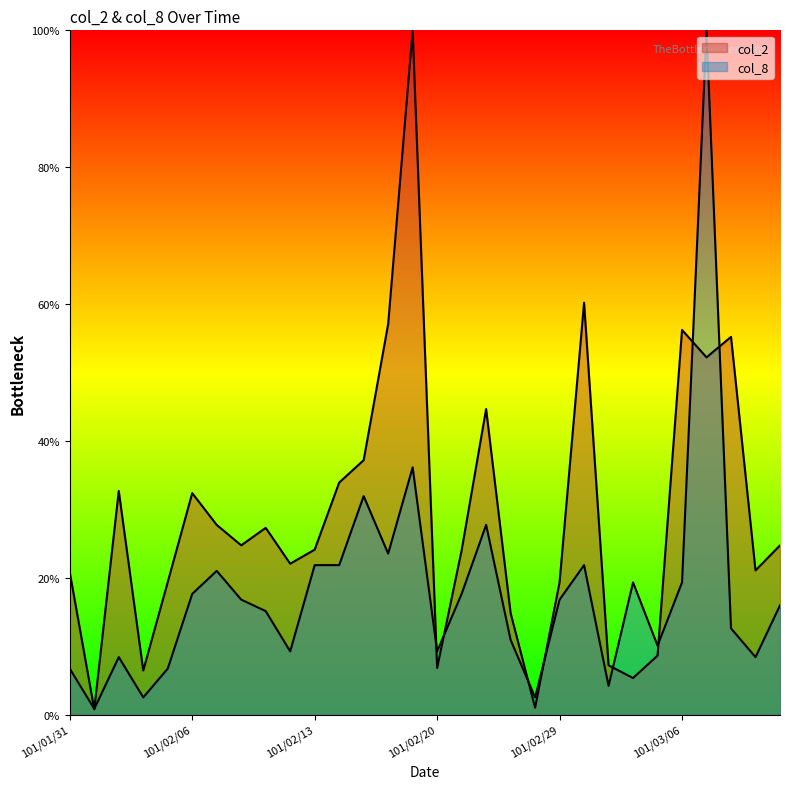

What is the approximate value of col_8 at 101/02/01?

0.8